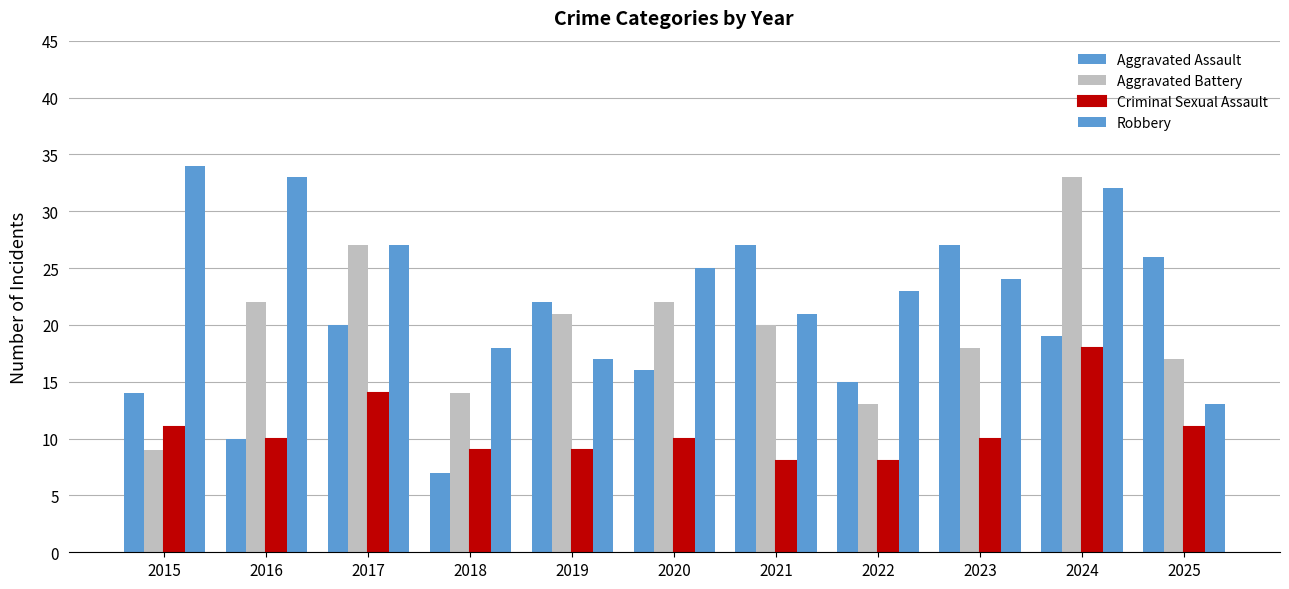

How many series are shown in this chart?

4